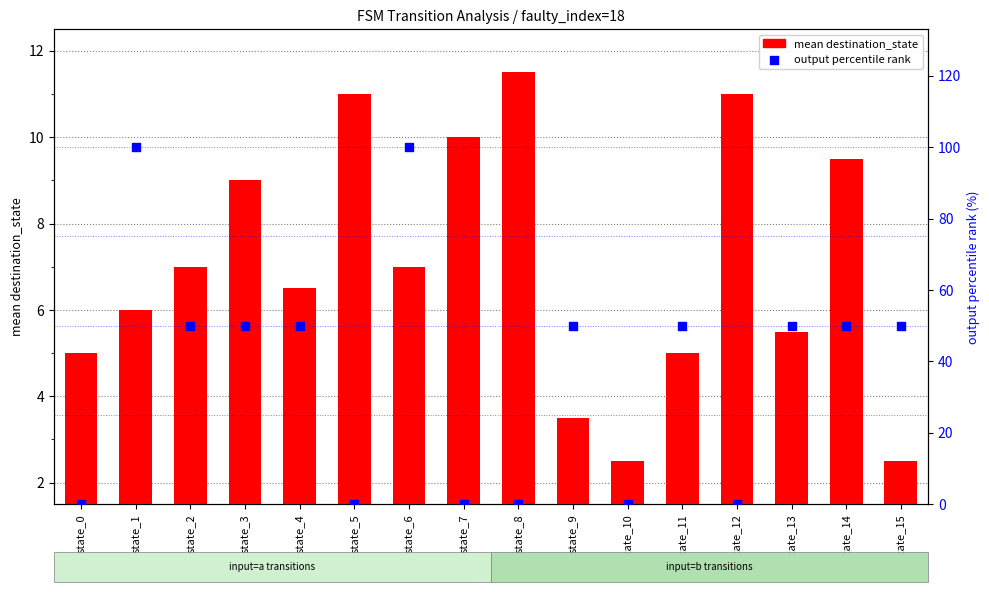

Which series reaches the minimum Y coordinate?

output percentile rank